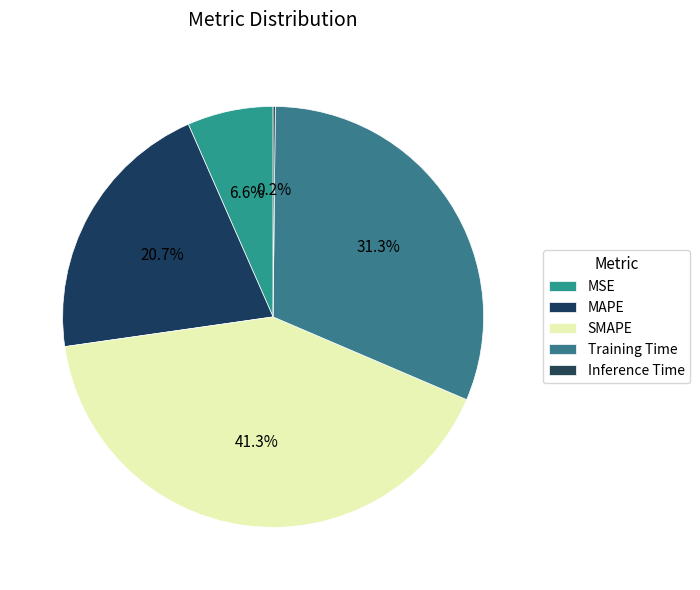

Does MSE represent more than half of the total?

No